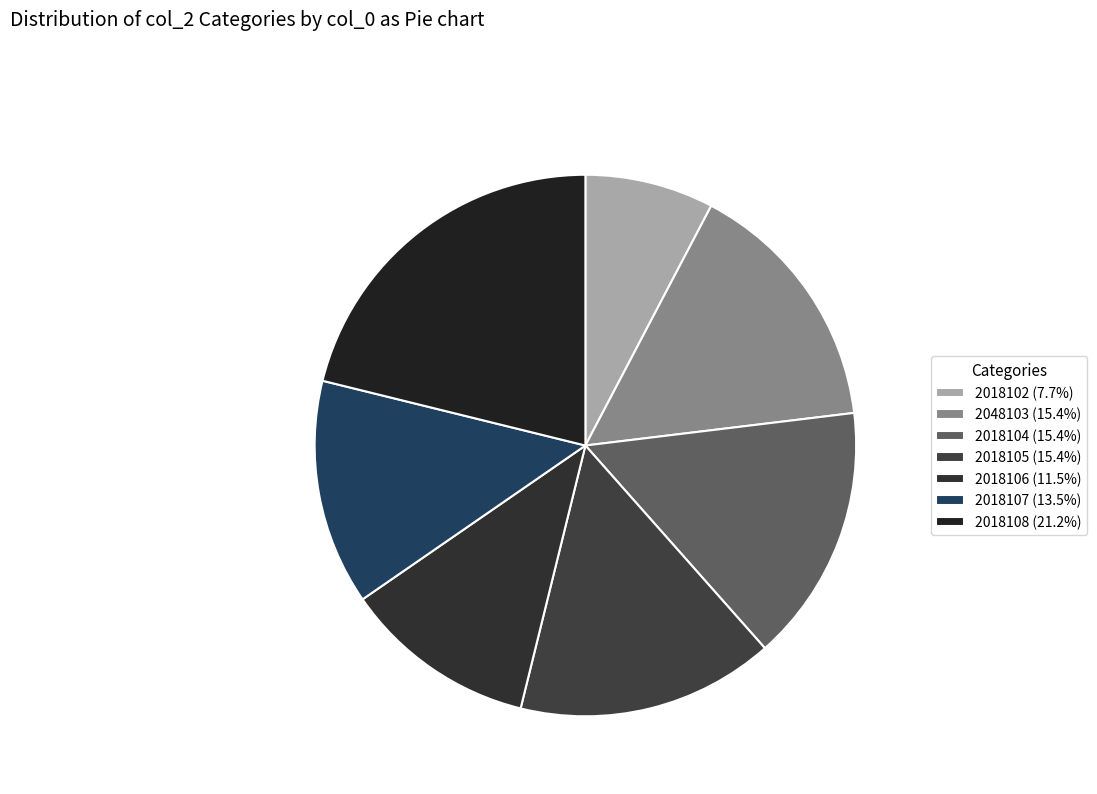

The 2018106 slice represents 24% of the pie. True or false?

False